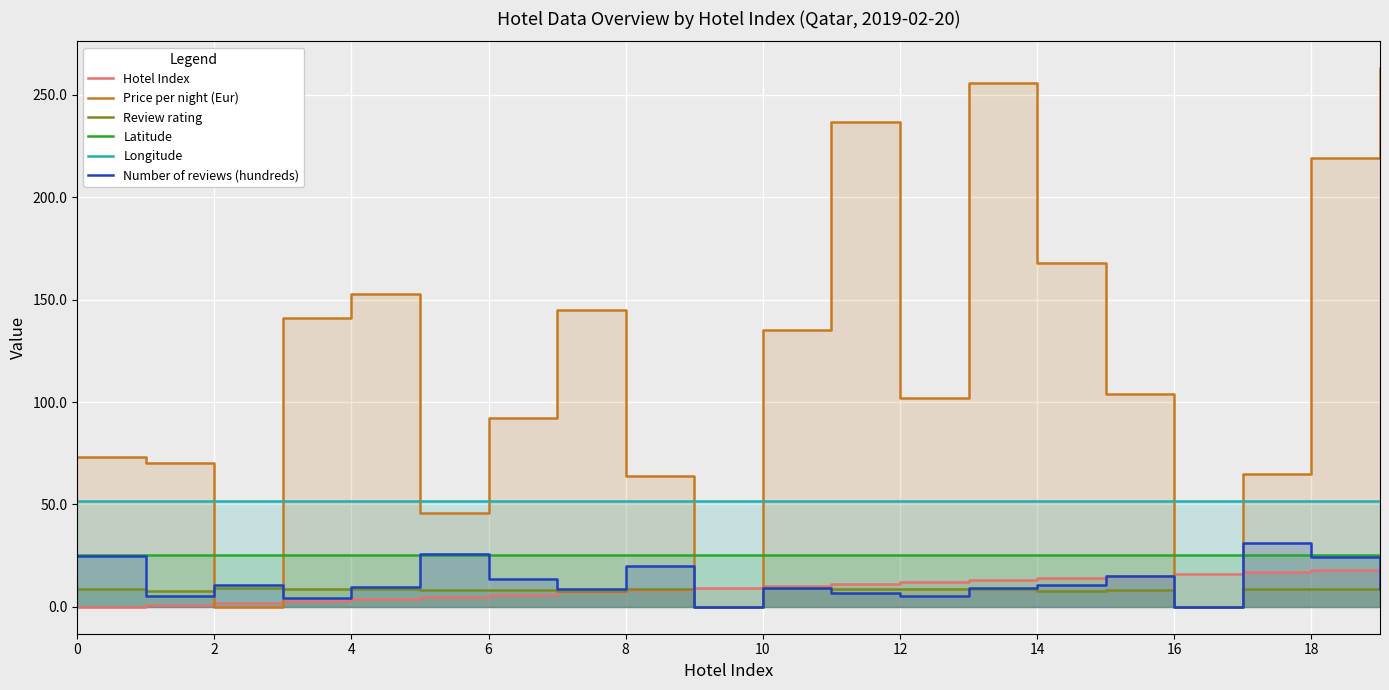

Which category has the highest value across all series?

19